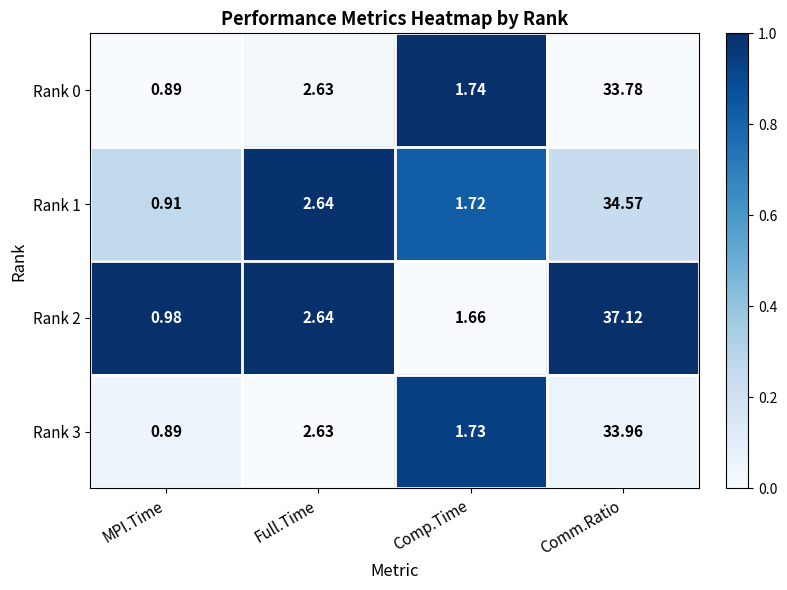

Which category has the highest value in the Rank 2 series?

Comm.Ratio